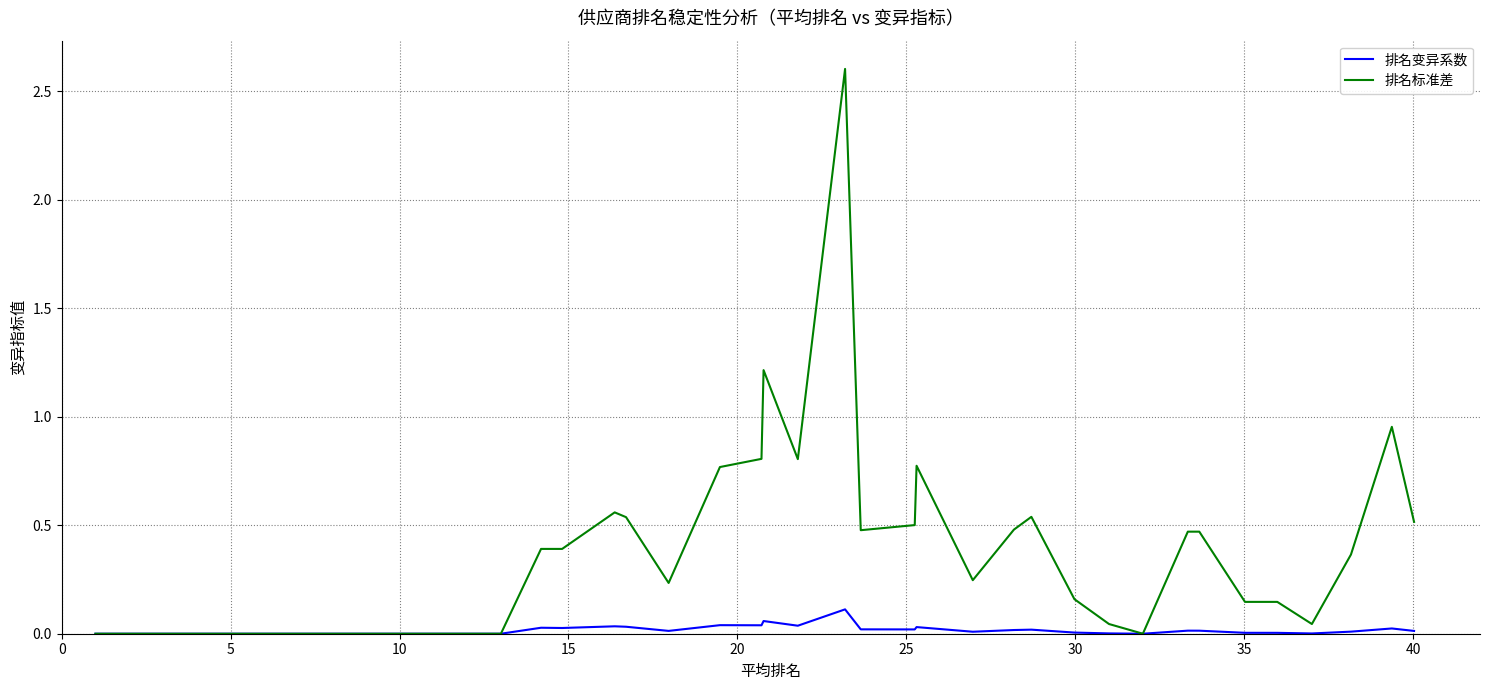

List the series in order of their overall mean, highest first.

排名标准差, 排名变异系数